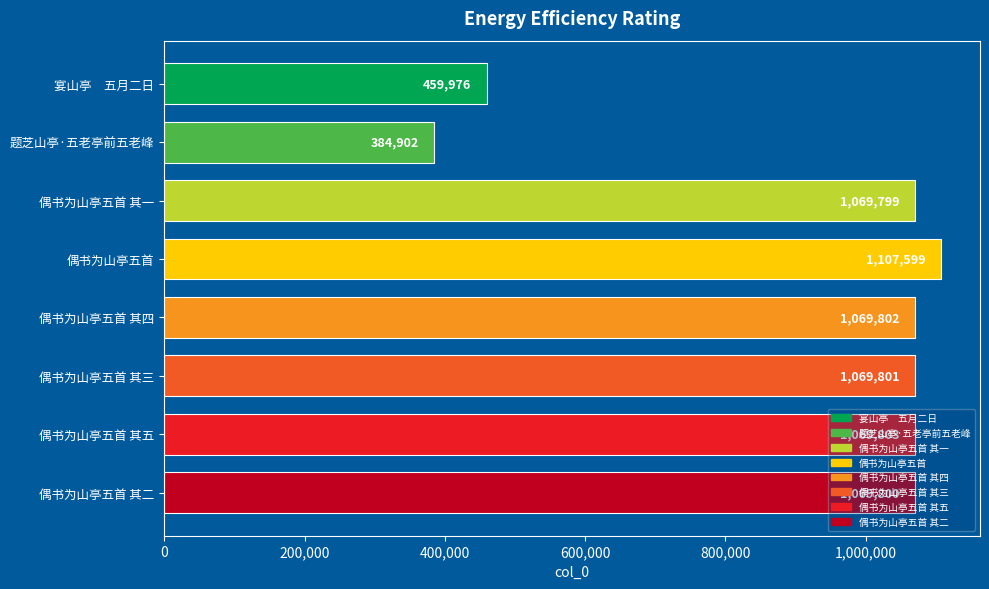

What is the label of the 4th bar from the bottom?

偶书为山亭五首 其四